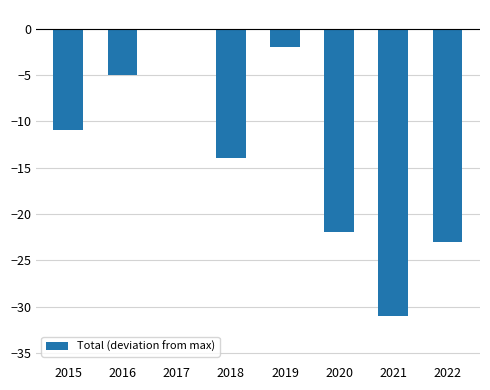

At which label is the value closest to -15?

2018